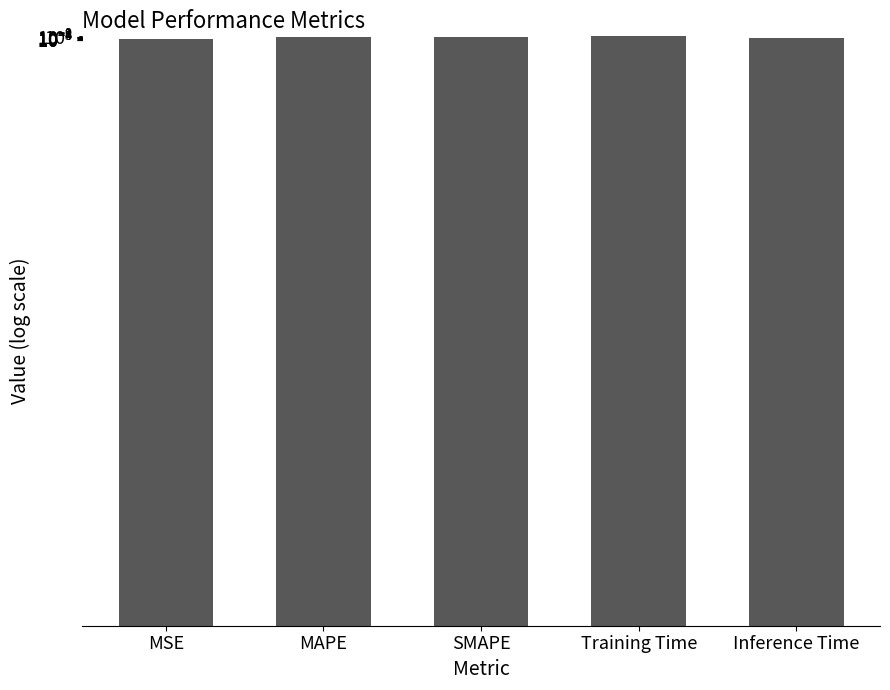

Reading left to right, extract all data points from this chart.

MSE=0.0	MAPE=0.1	SMAPE=0.1	Training Time=3.2	Inference Time=0.0